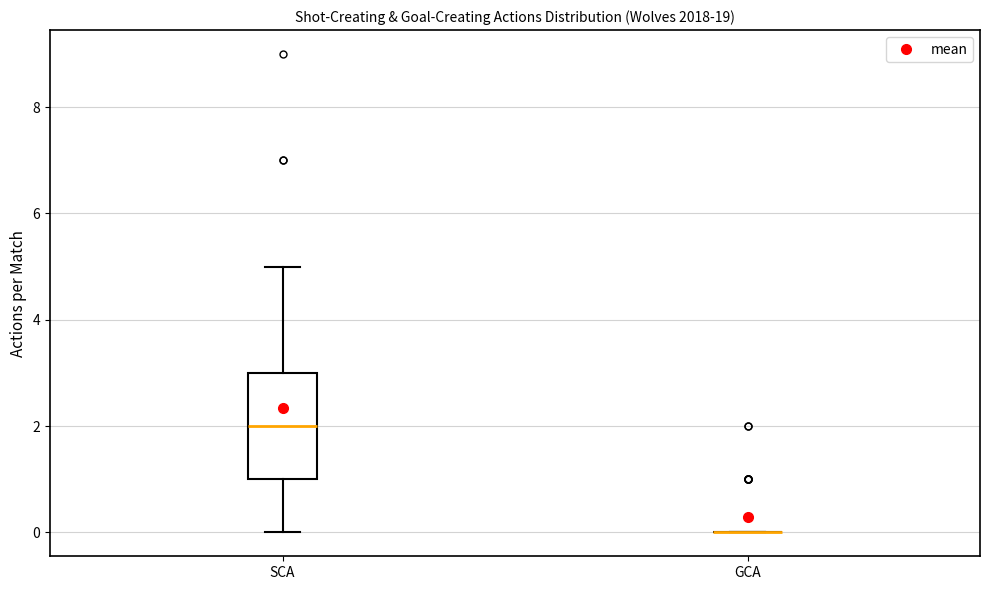

Reading left to right, read every box against the y-axis: the position of its median line, the range the box covers, and the ends of its whiskers. The values are not printed on the chart, so give them approximately, as read against the axis.

SCA: median 2, box 1 to 3, whiskers 0 to 5
GCA: box collapsed to a line at 0, whiskers 0 to 0